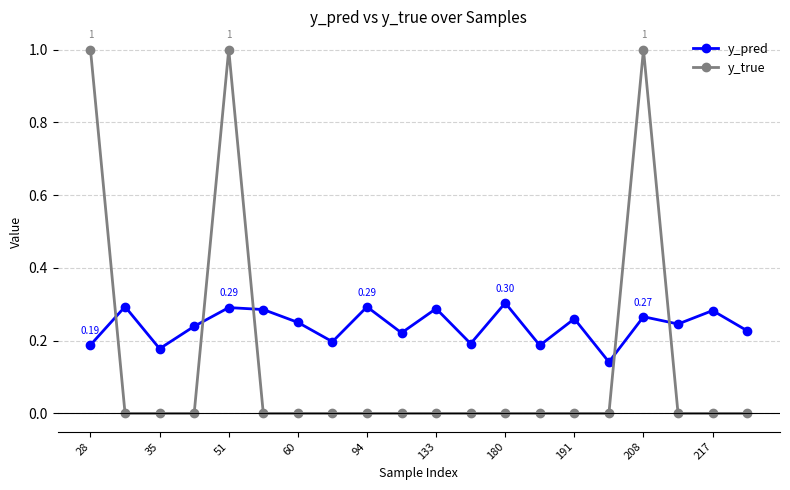

List the series in order of their peak value, highest first.

y_true, y_pred